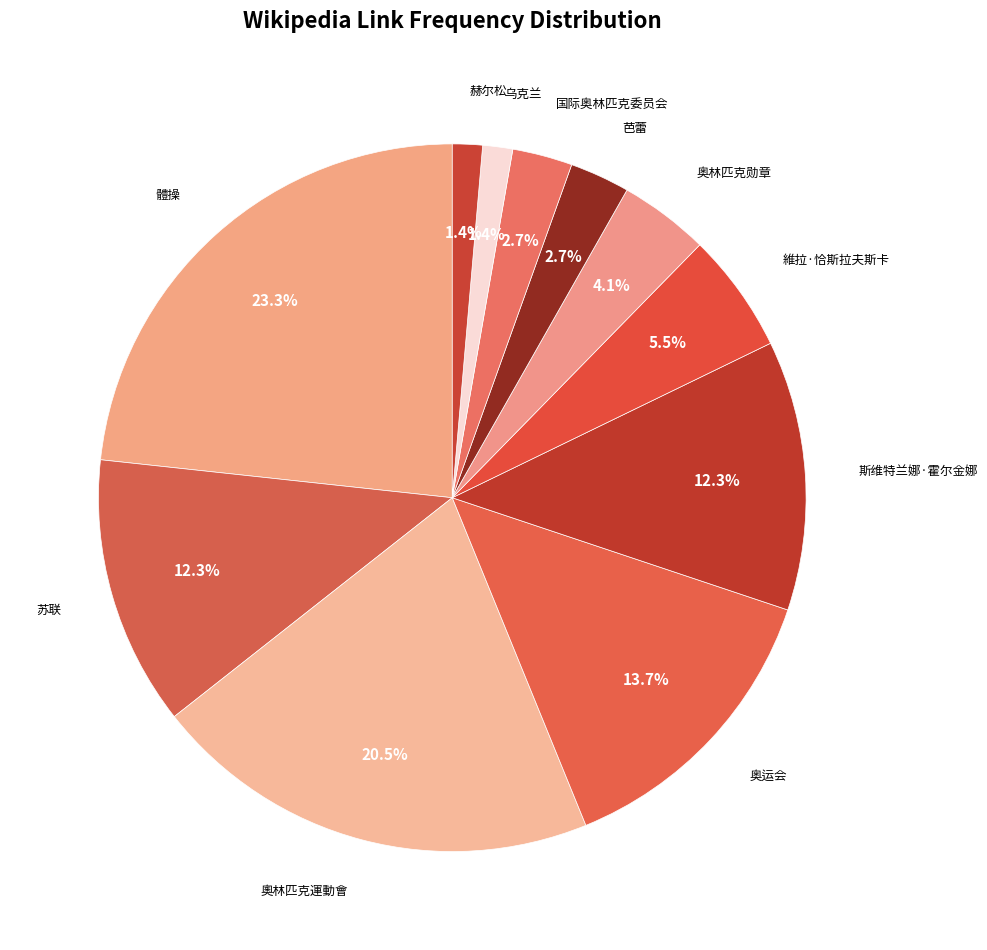

Count the number of slices in the pie.

11